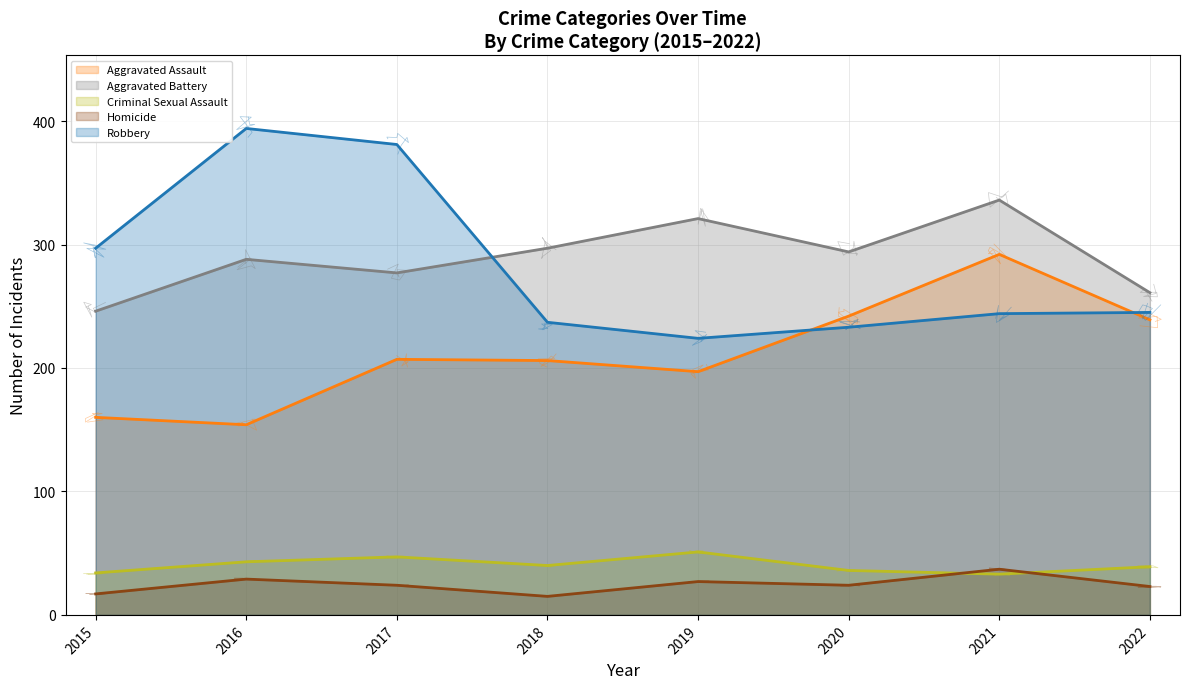

True or false: Robbery has more than 2 points higher than both neighbors.

False